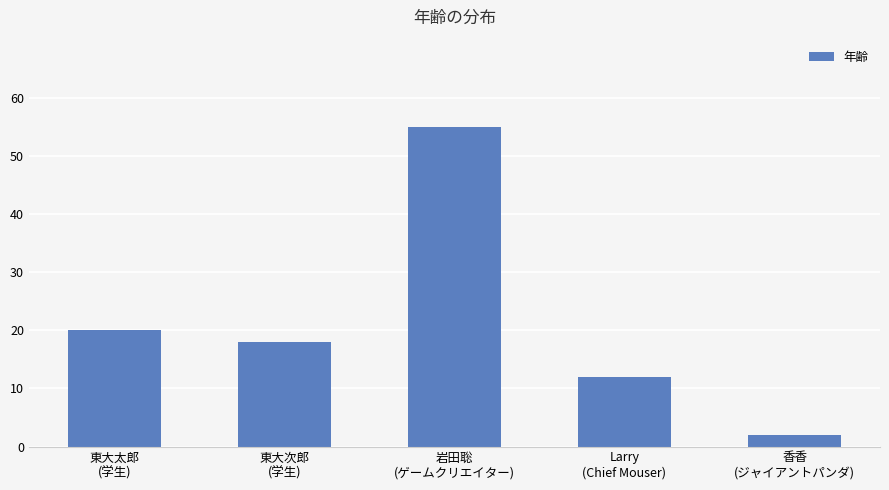

What is the sum of all values?

107